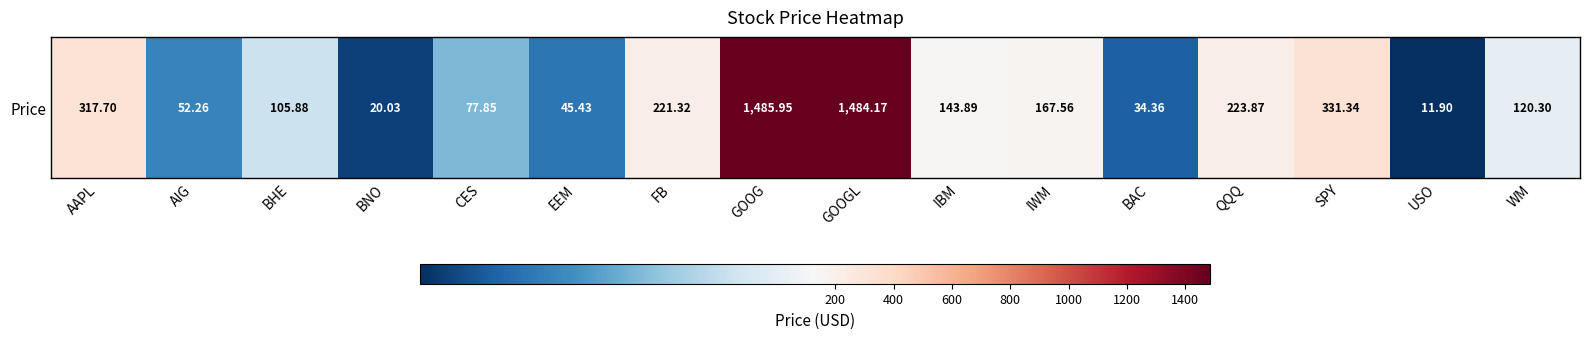

The chart shows a value of 19.4 at USO. True or false?

False